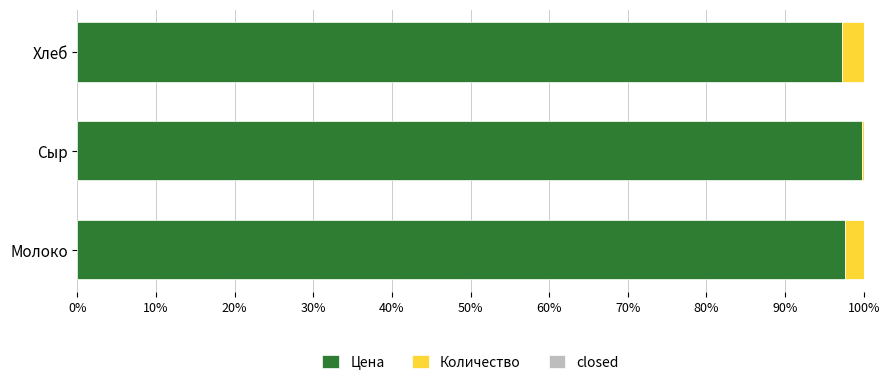

Which category has the highest value in the Цена series?

Сыр